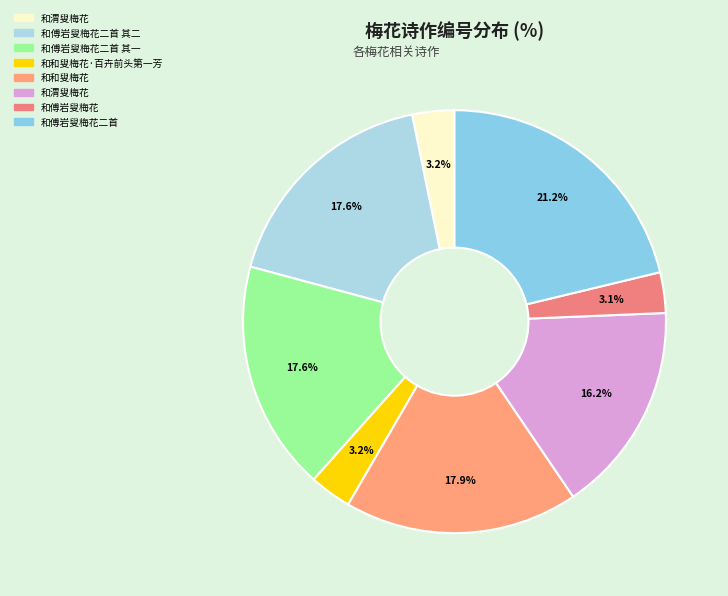

Which category has the biggest portion of the pie?

和傅岩叟梅花二首